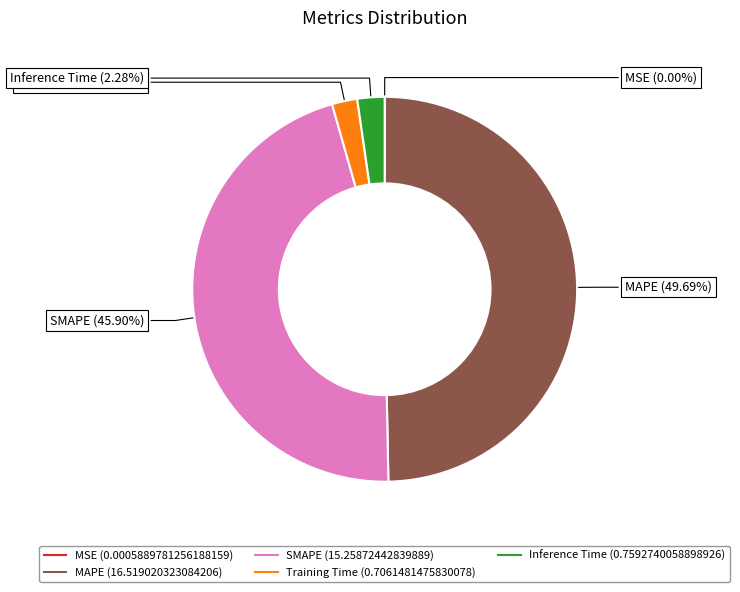

Is Training Time the majority of the pie?

No